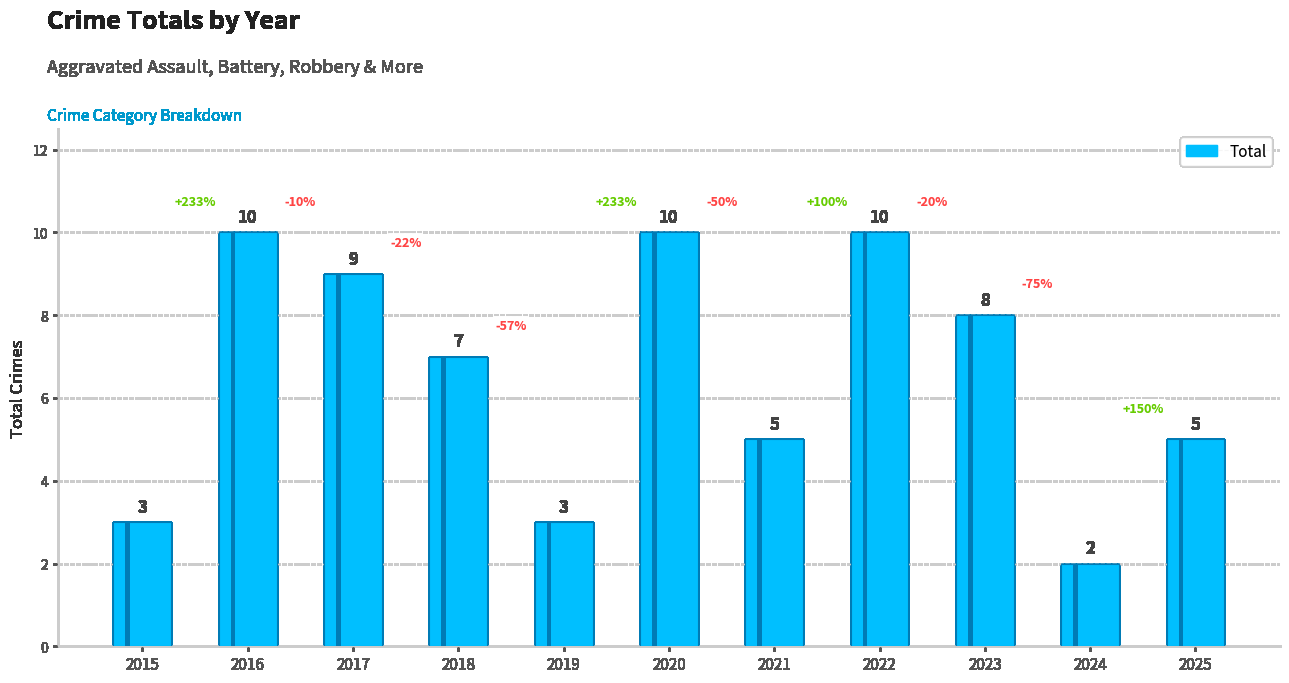

How many bars are there in total?

11